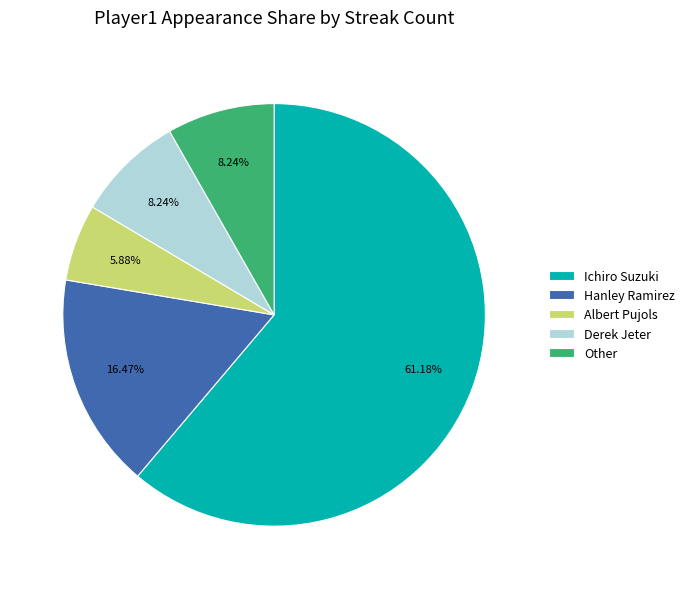

What is the ratio of the value at Hanley Ramirez to the value at Other?

2.0